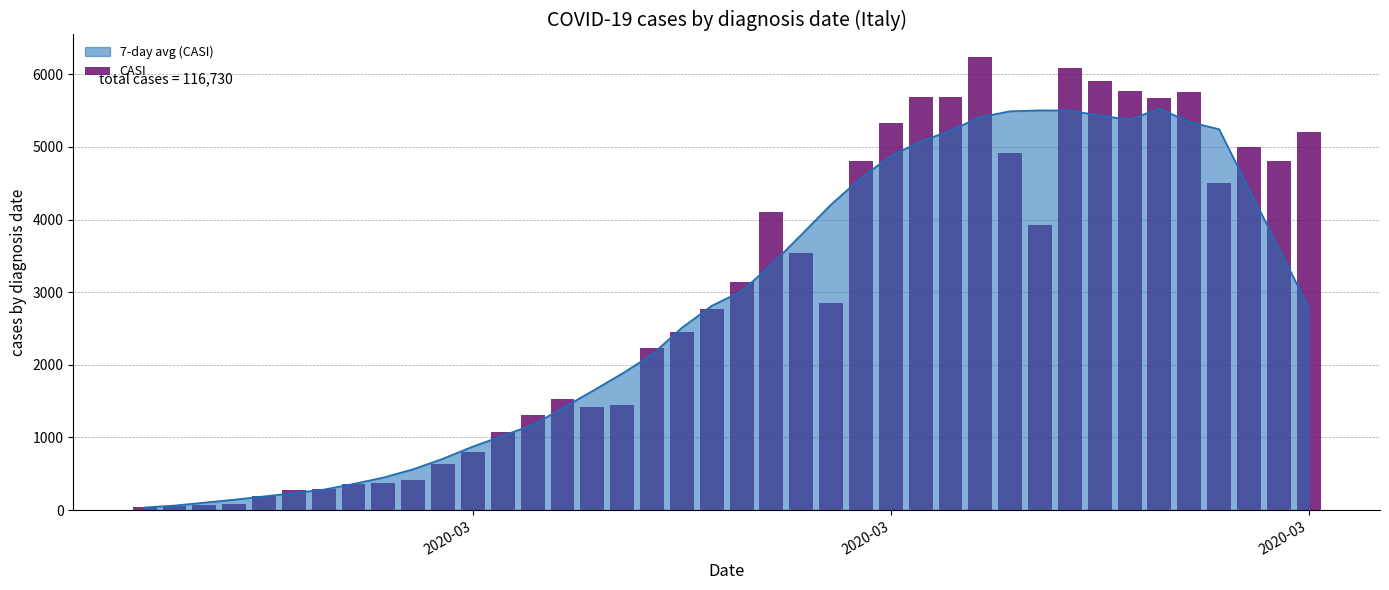

What is the sum of all values?

116730